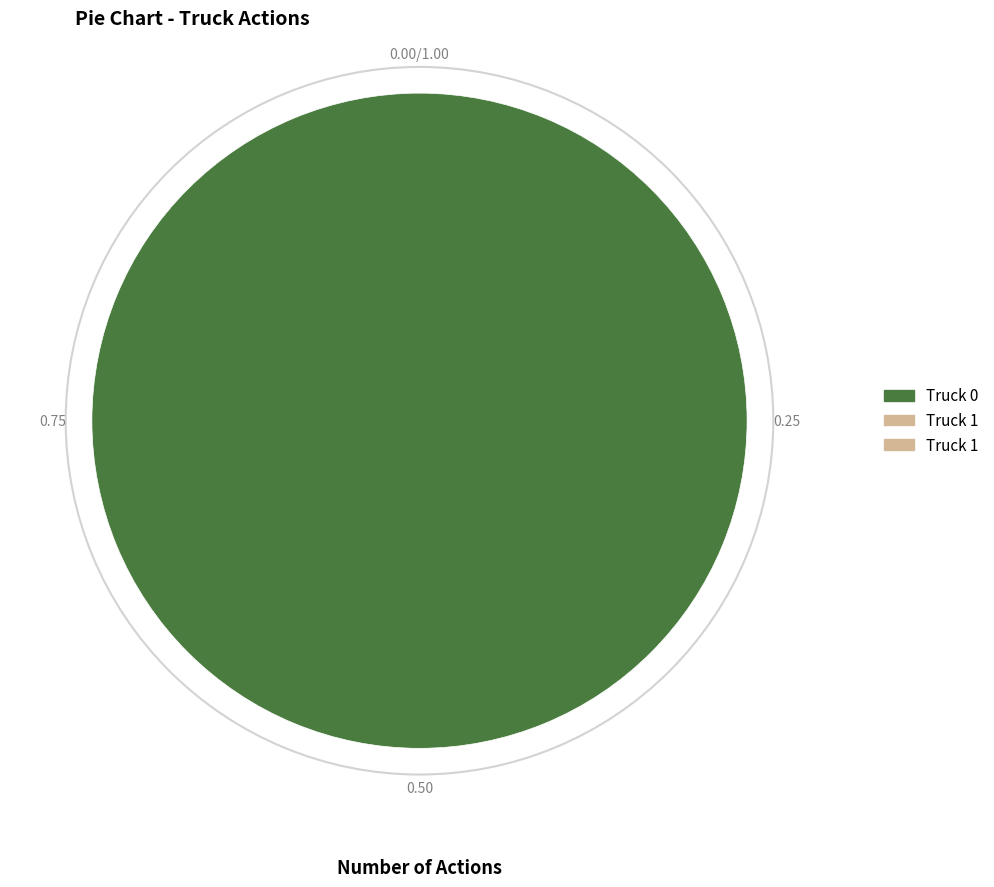

Is there a majority slice in this chart?

Yes